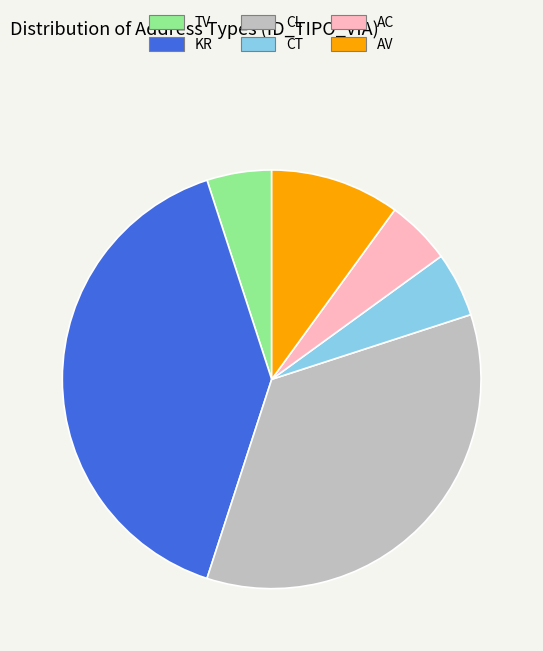

How many slices are in this pie chart?

6